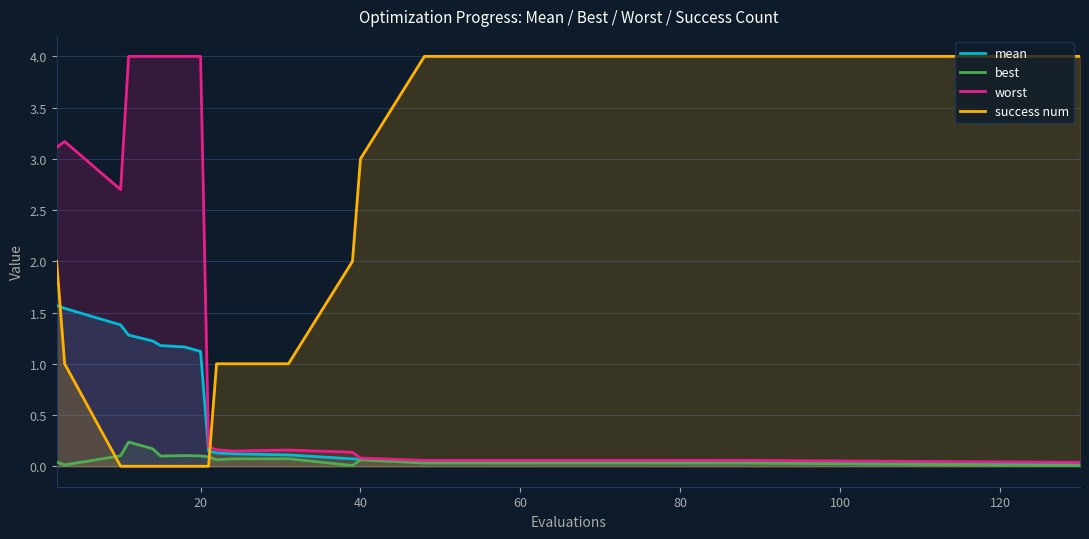

What is the approximate value of worst at 20?

4.0